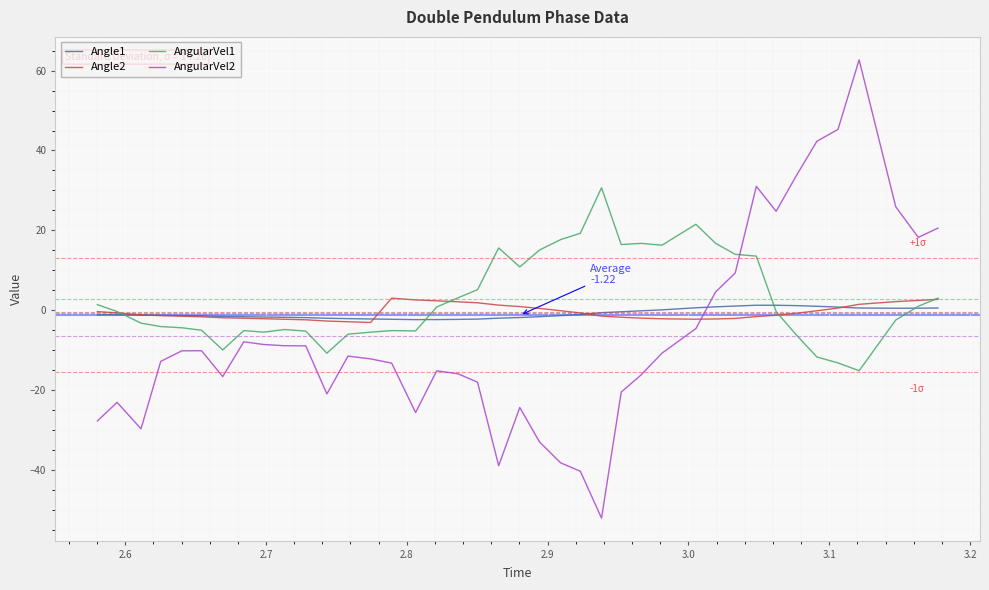

What is the minimum value for AngularVel2?

-52.0